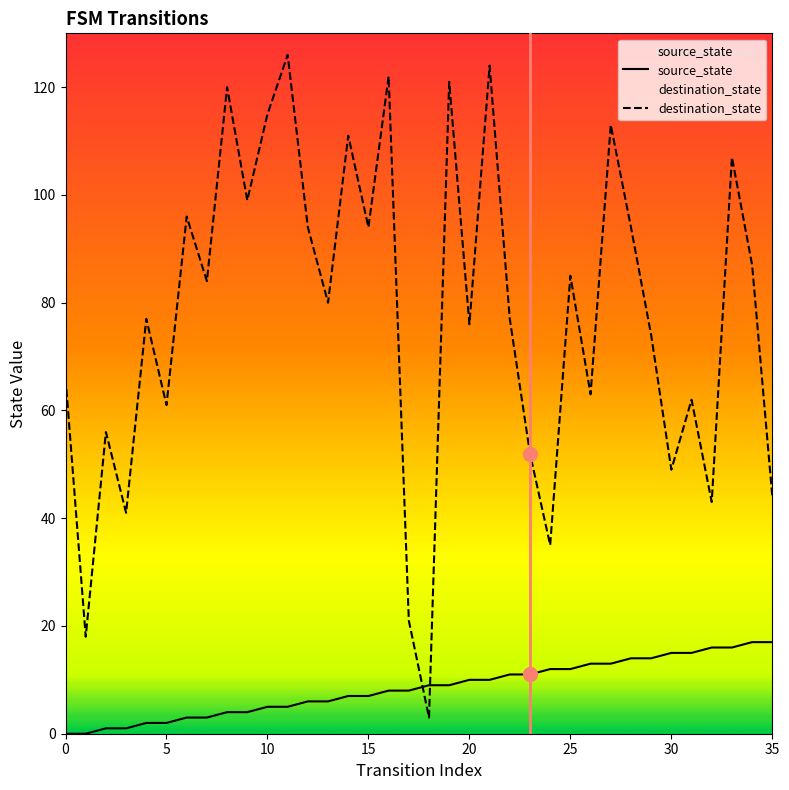

The destination_state series shows 111 at 14. True or false?

True